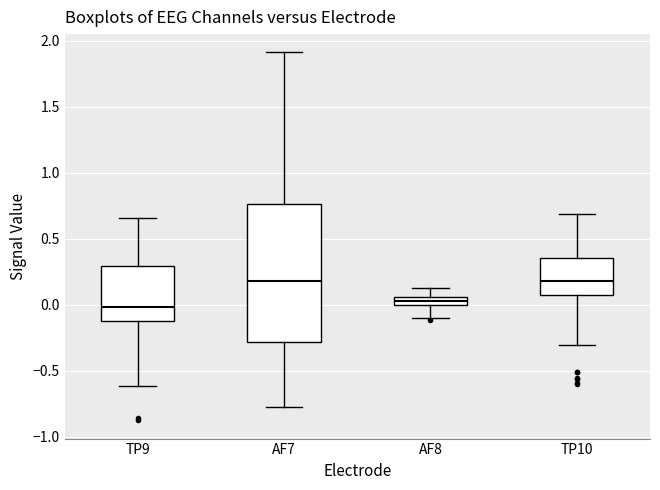

Where does the upper whisker of the box for TP10 end on the y-axis? The values are not printed on the chart, so give them approximately, as read against the axis.

0.70